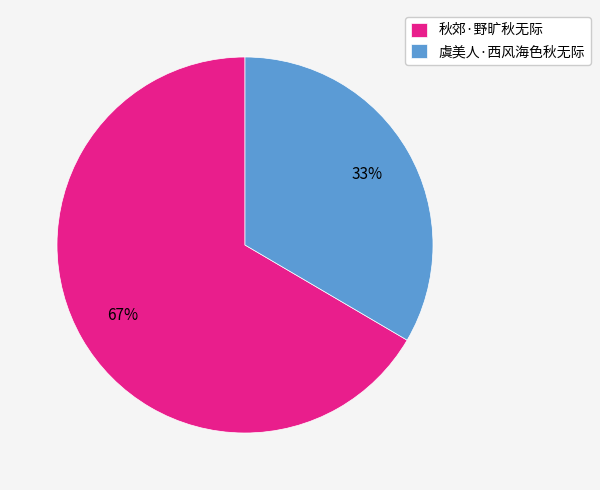

To the nearest percent, what portion does 虞美人·西风海色秋无际 represent?

33%